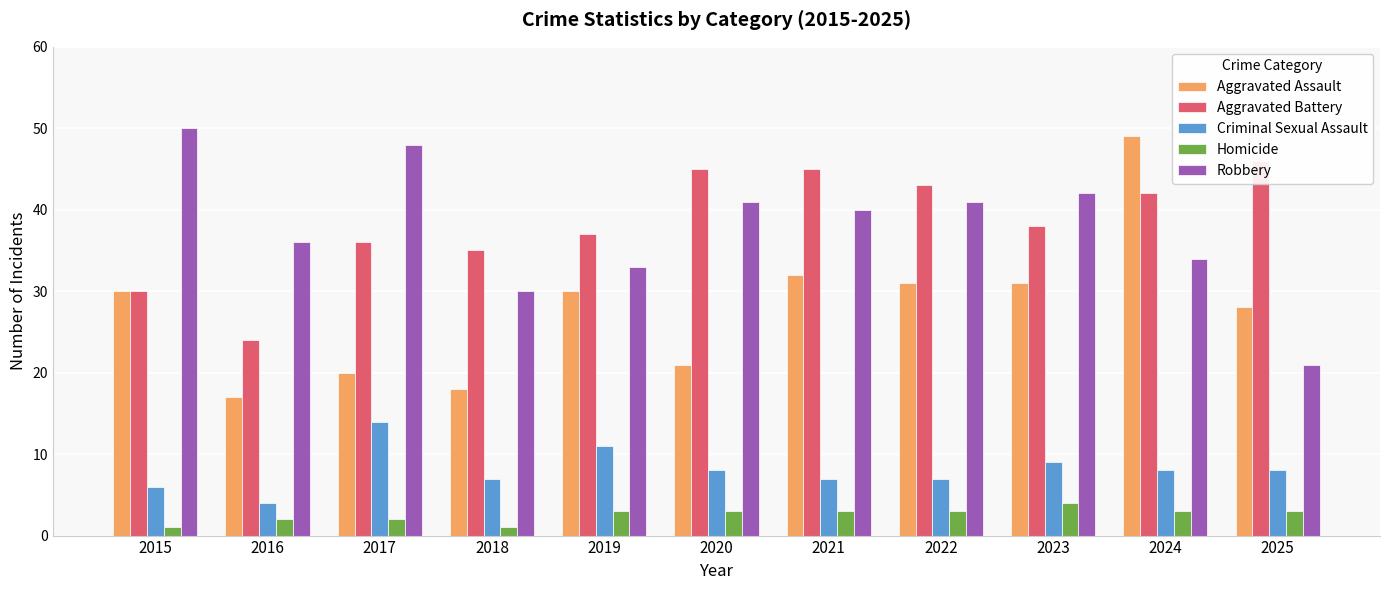

What is the total value across all series at 2017?

120